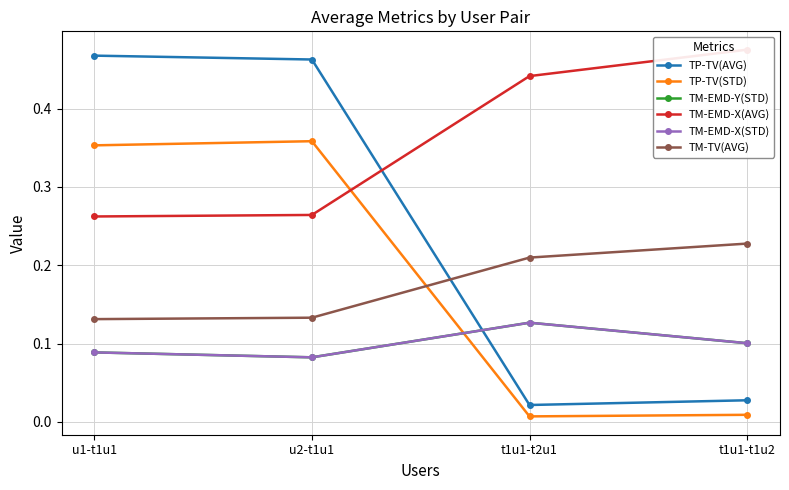

What is the difference between the highest and lowest values at u1-t1u1?

0.4